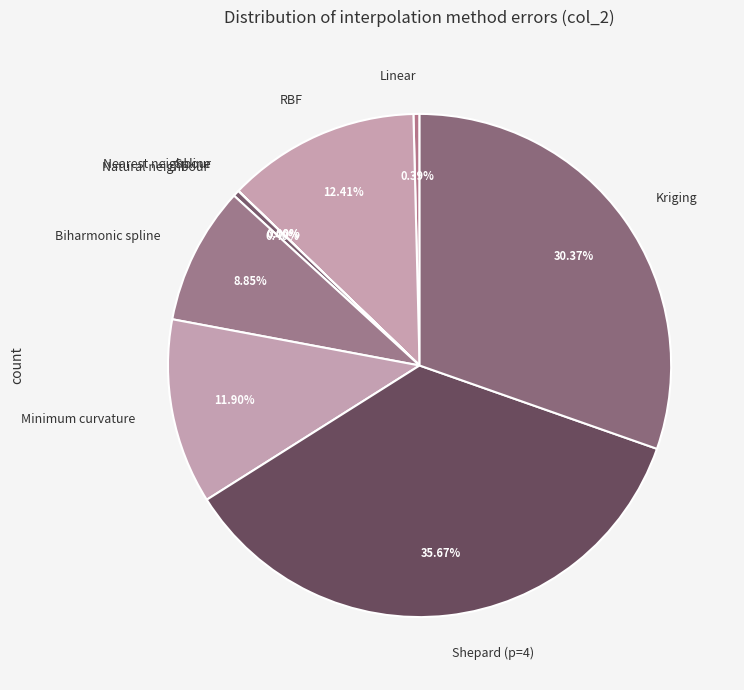

Which has a higher value, RBF or Shepard (p=4)?

Shepard (p=4)